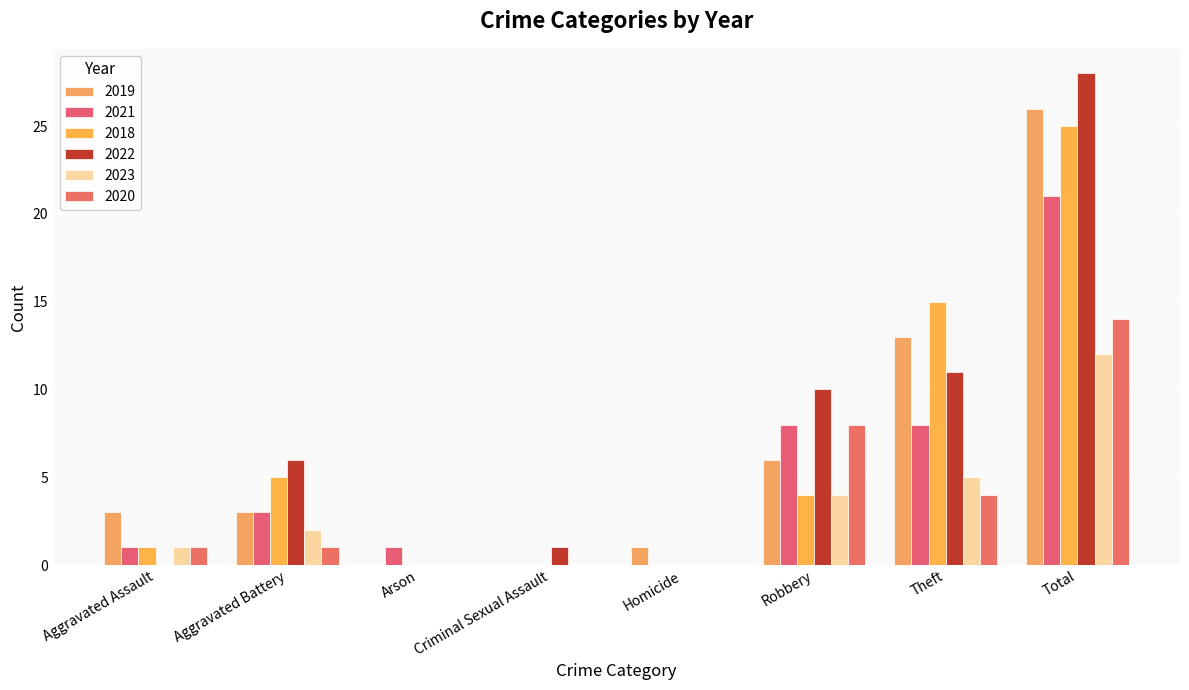

How many categories are shown in the chart?

8